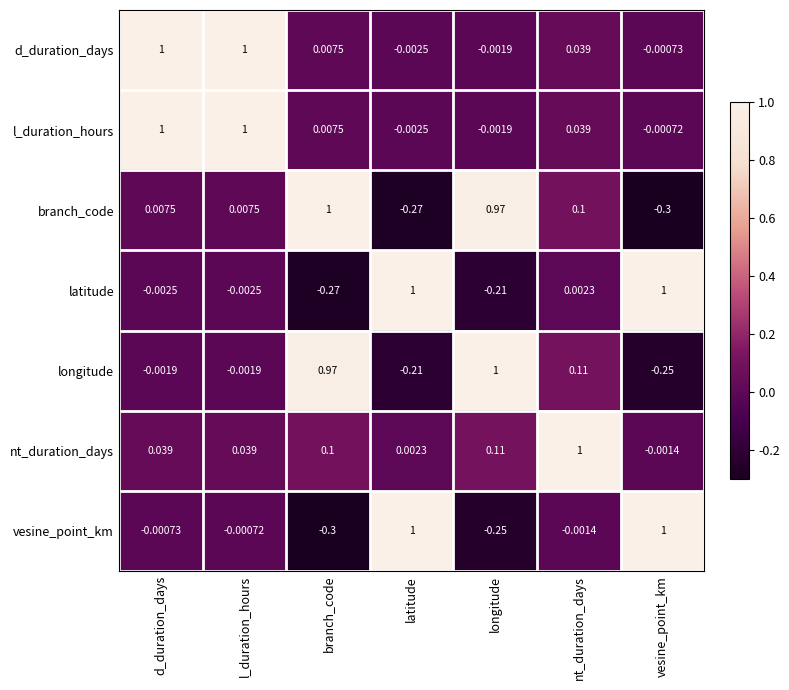

Is the value of nt_duration_days at longitude greater than the value of d_duration_days at vesine_point_km?

Yes